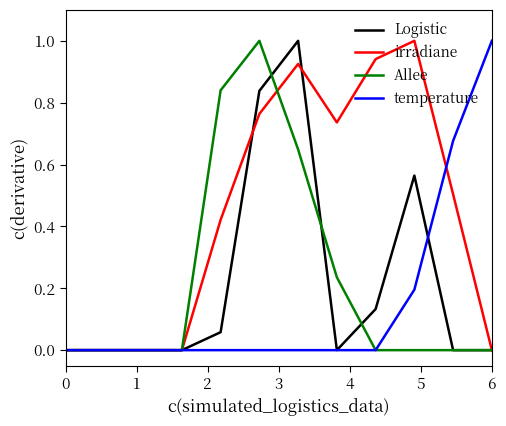

Which series has the largest total across all categories?

irradiane